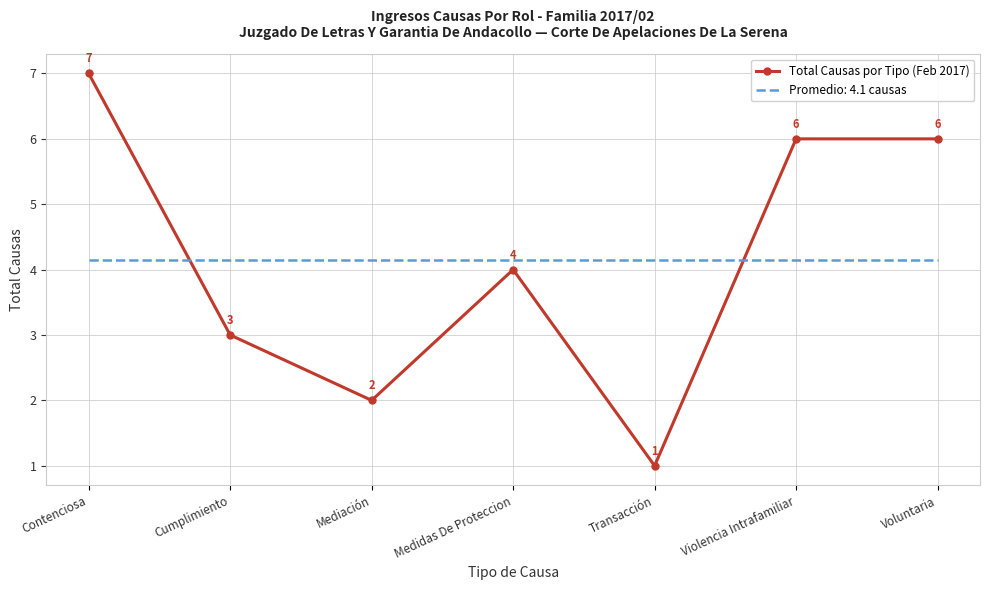

At which label does Total Causas por Tipo (Feb 2017) reach its minimum?

Transacción